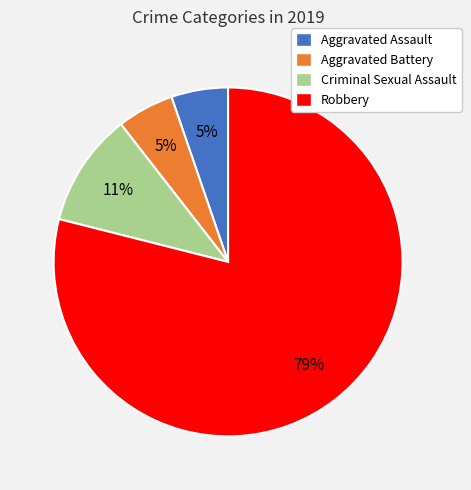

Which has a higher value, Aggravated Battery or Robbery?

Robbery